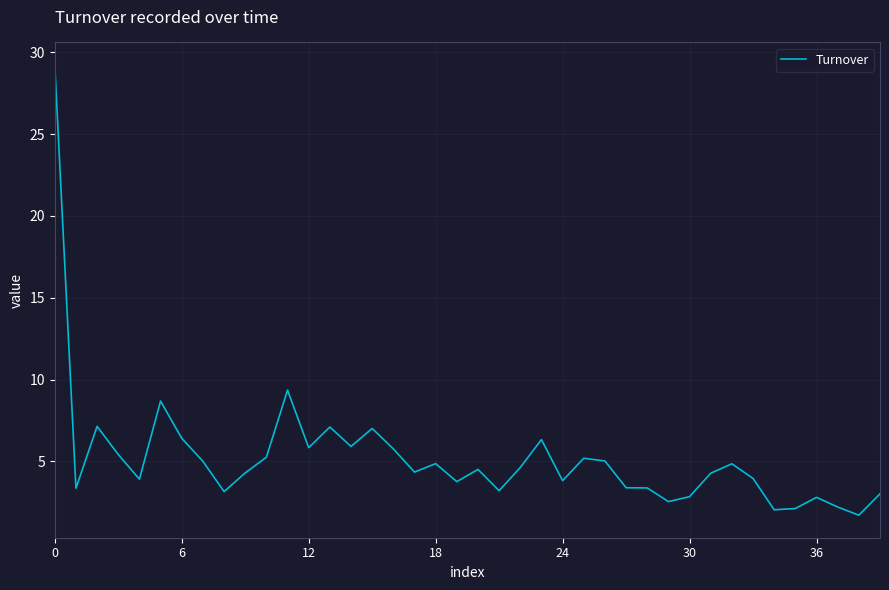

Is this an area chart (filled region under the line)?

No